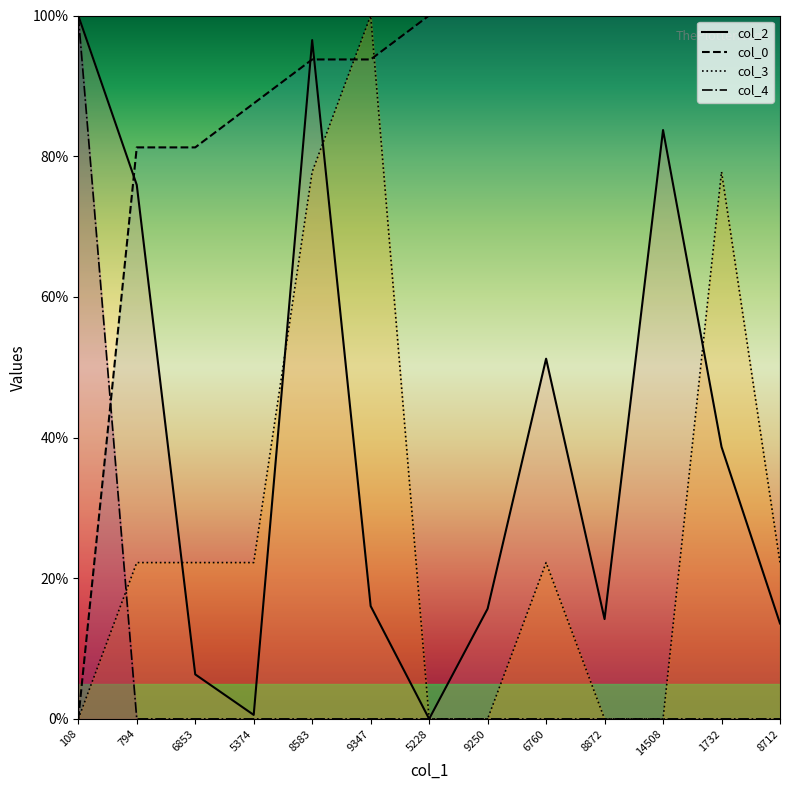

What is the total value across all series at 9250?

115.7